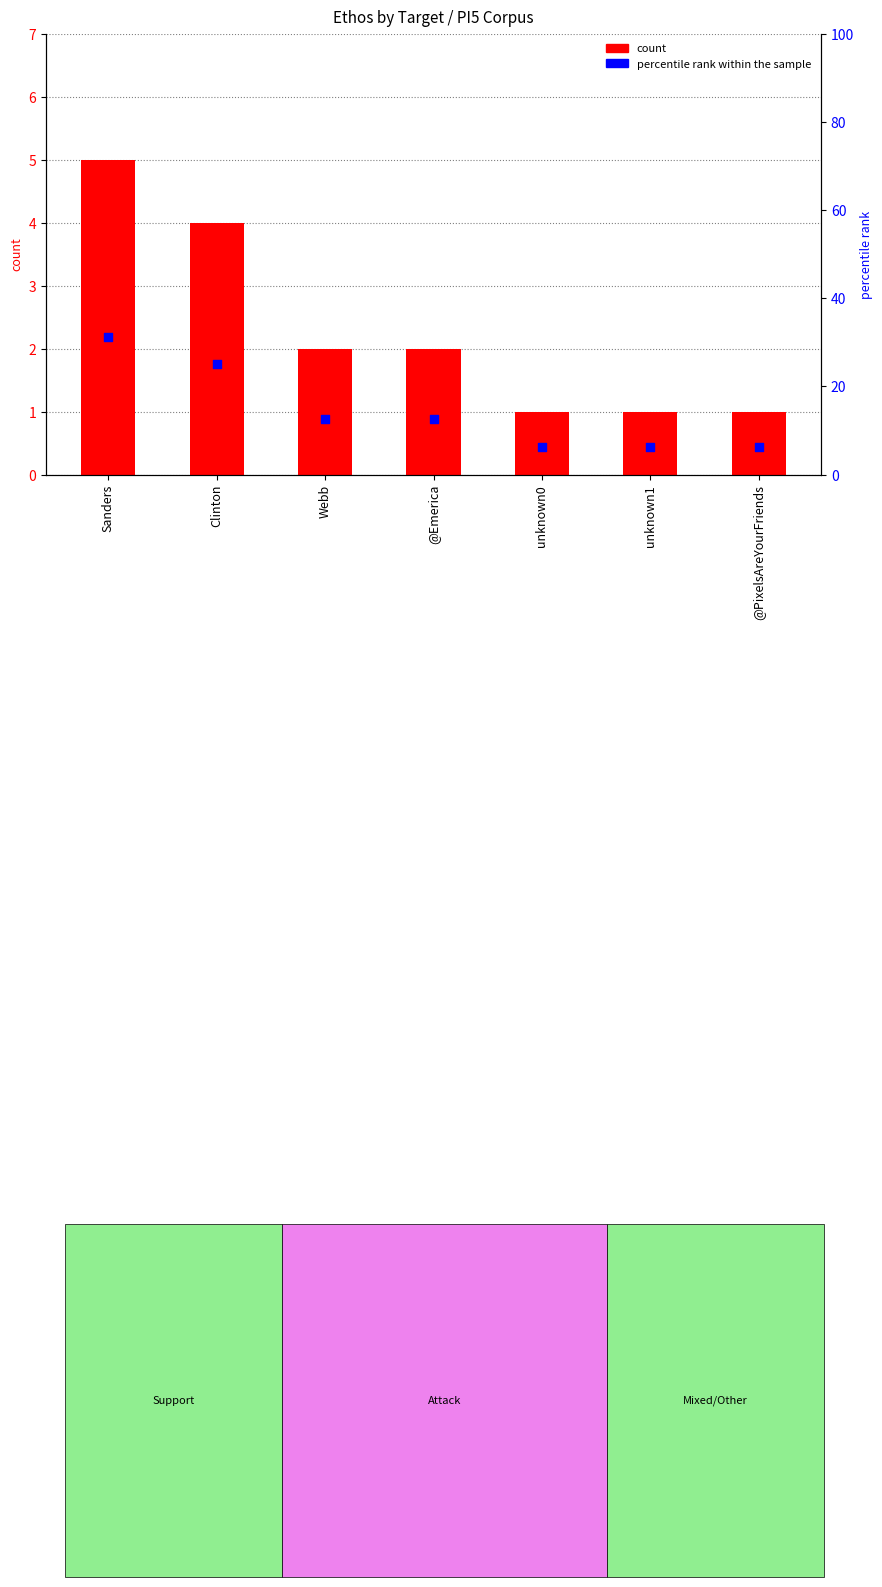

At how many categories does at least one series exceed 26?

1